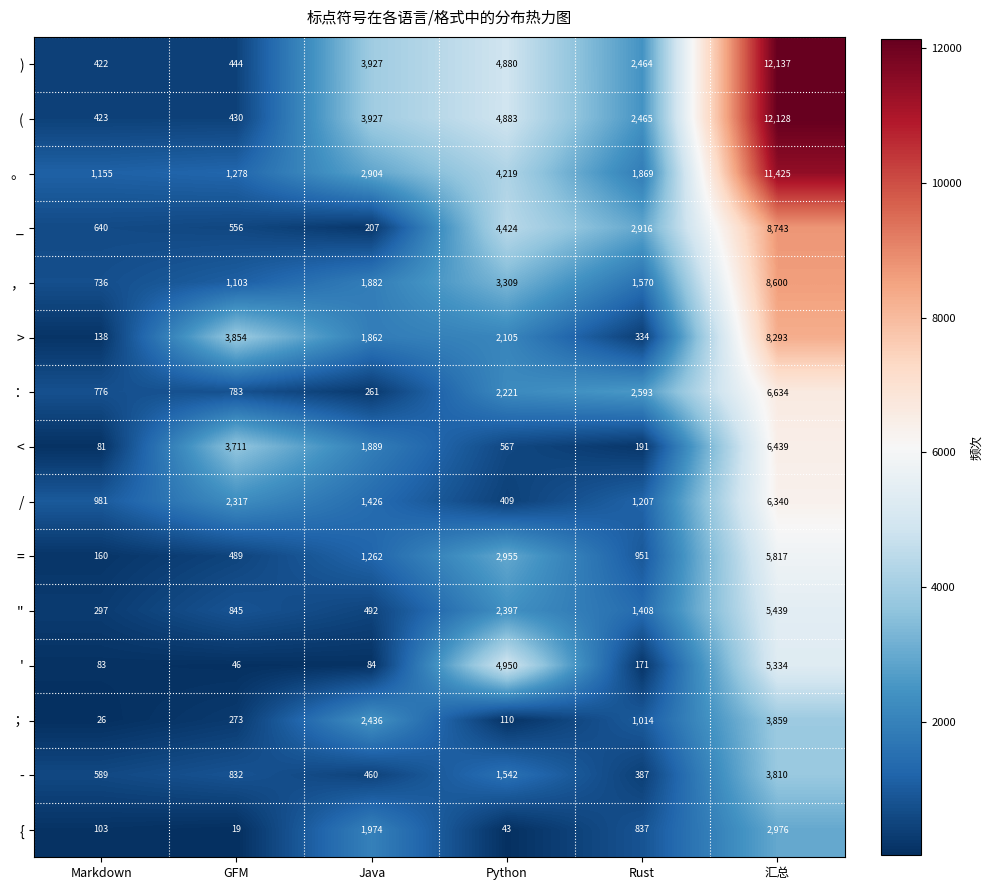

What is the total value across all series at Markdown?

6610